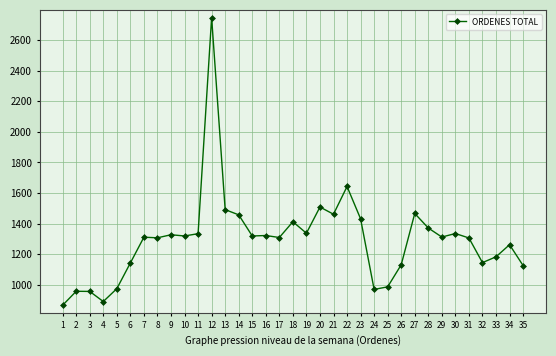

What is the change in value from 6 to 13?

+348